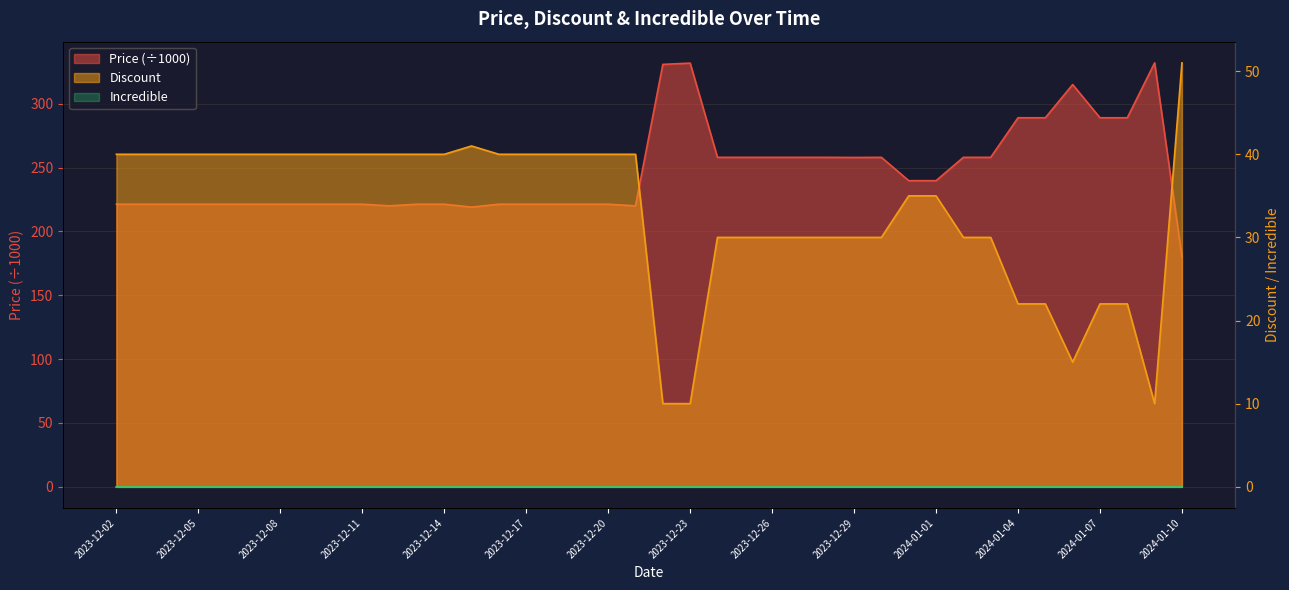

Which series has the widest spread of values?

Price